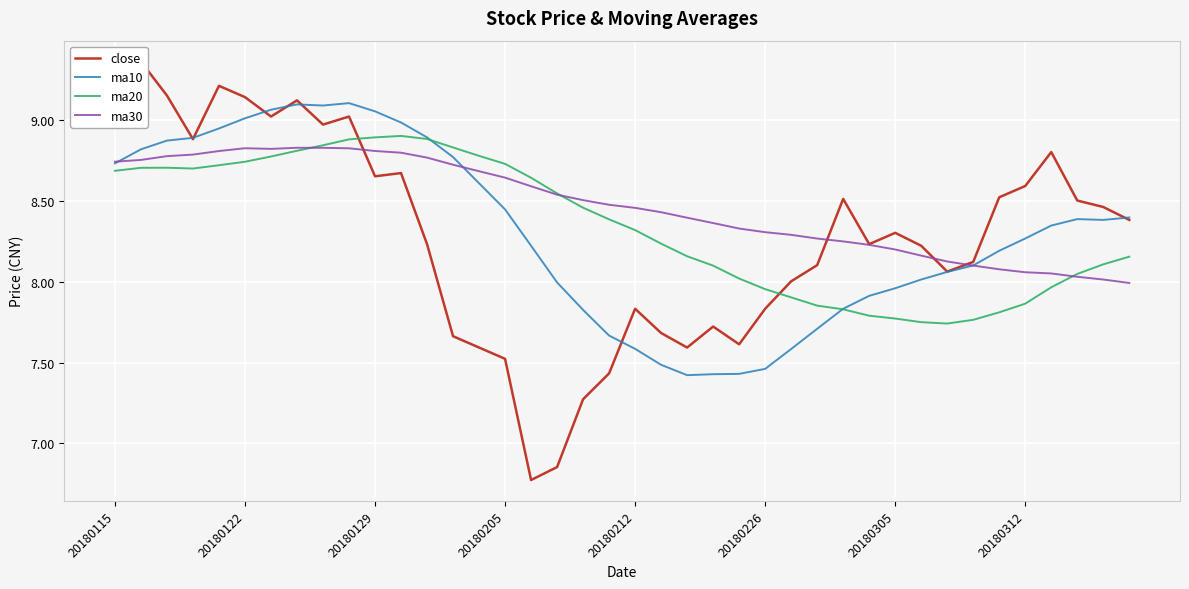

The value of ma20 at 20180226 is 3.3. True or false?

False